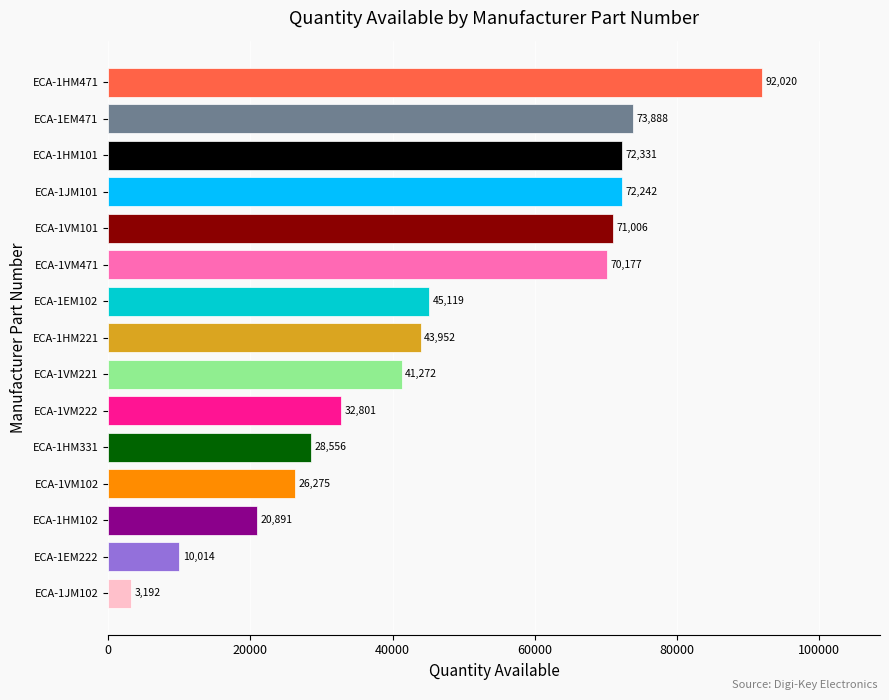

What is the change in value from ECA-1HM331 to ECA-1HM221?

+15396